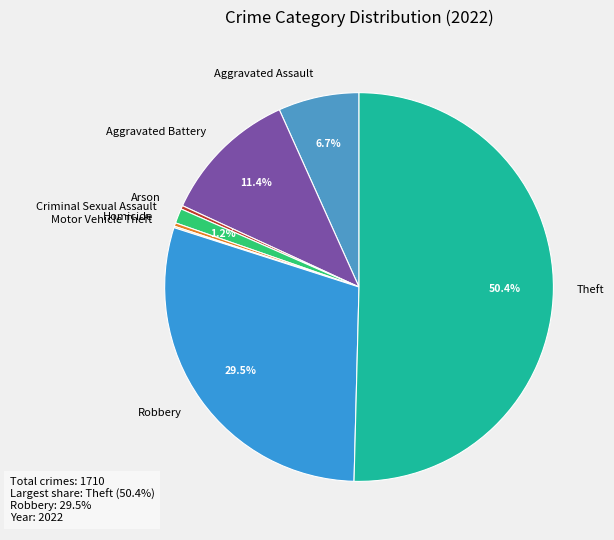

Which category accounts for the majority?

Theft